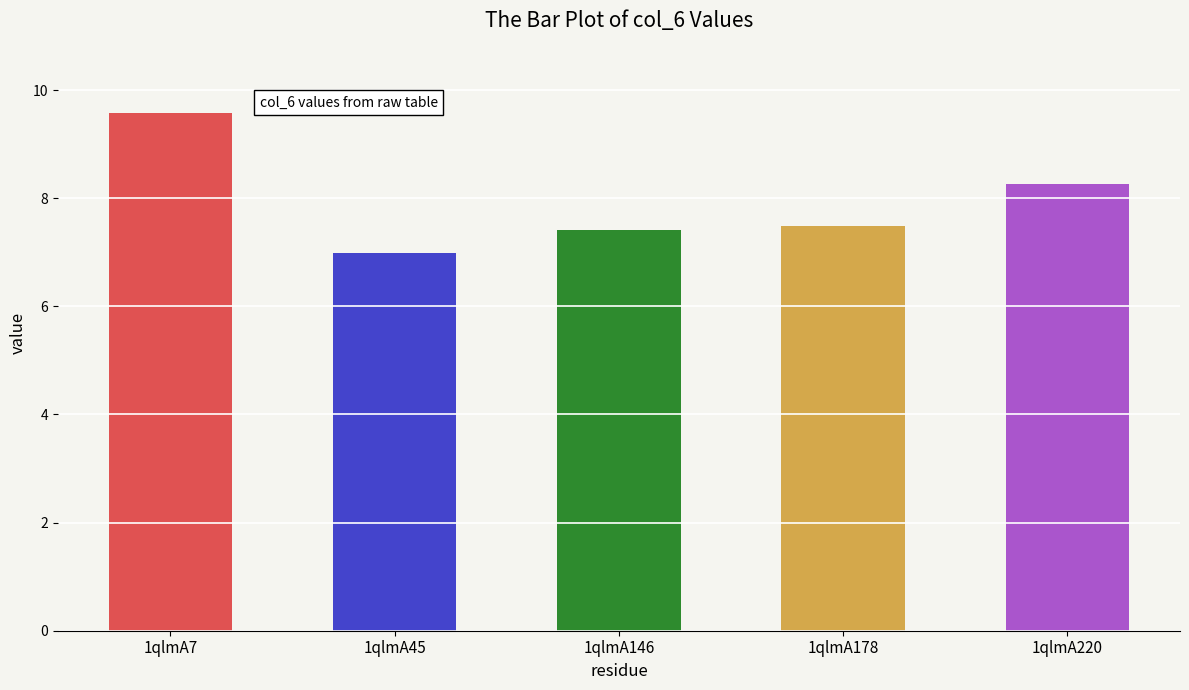

What is the value of the 2nd bar from the left?

7.0